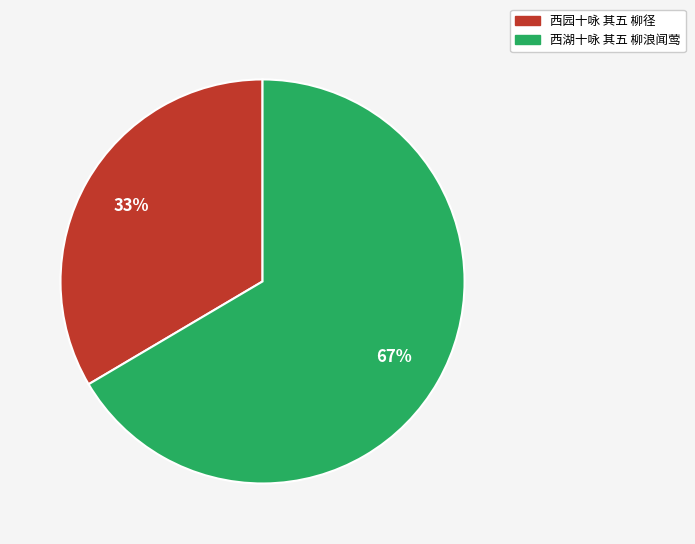

To the nearest percent, what percentage of the pie is 西园十咏 其五 柳径?

33%